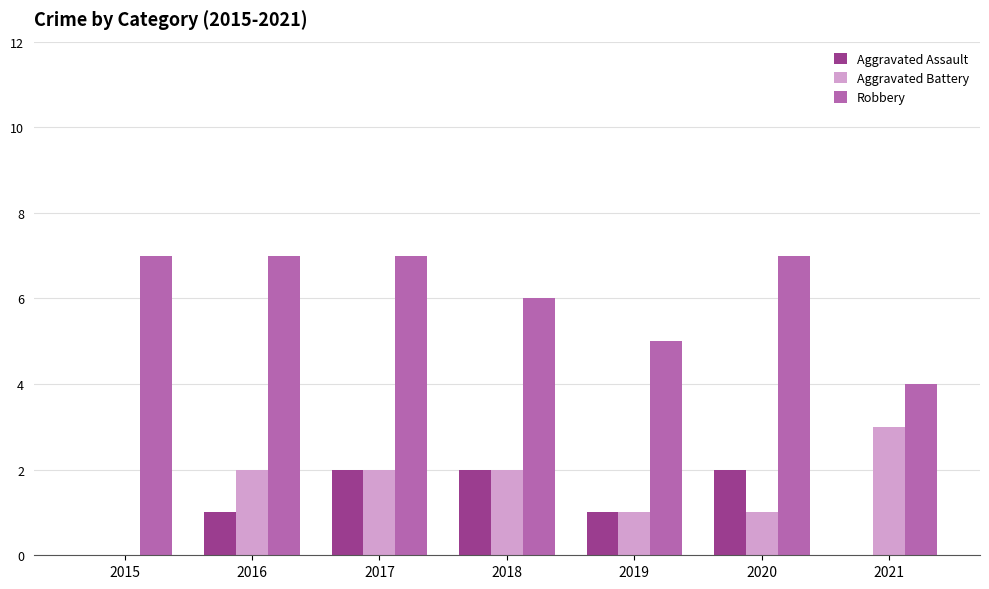

Is it true that Aggravated Assault equals -1 at 2021?

False